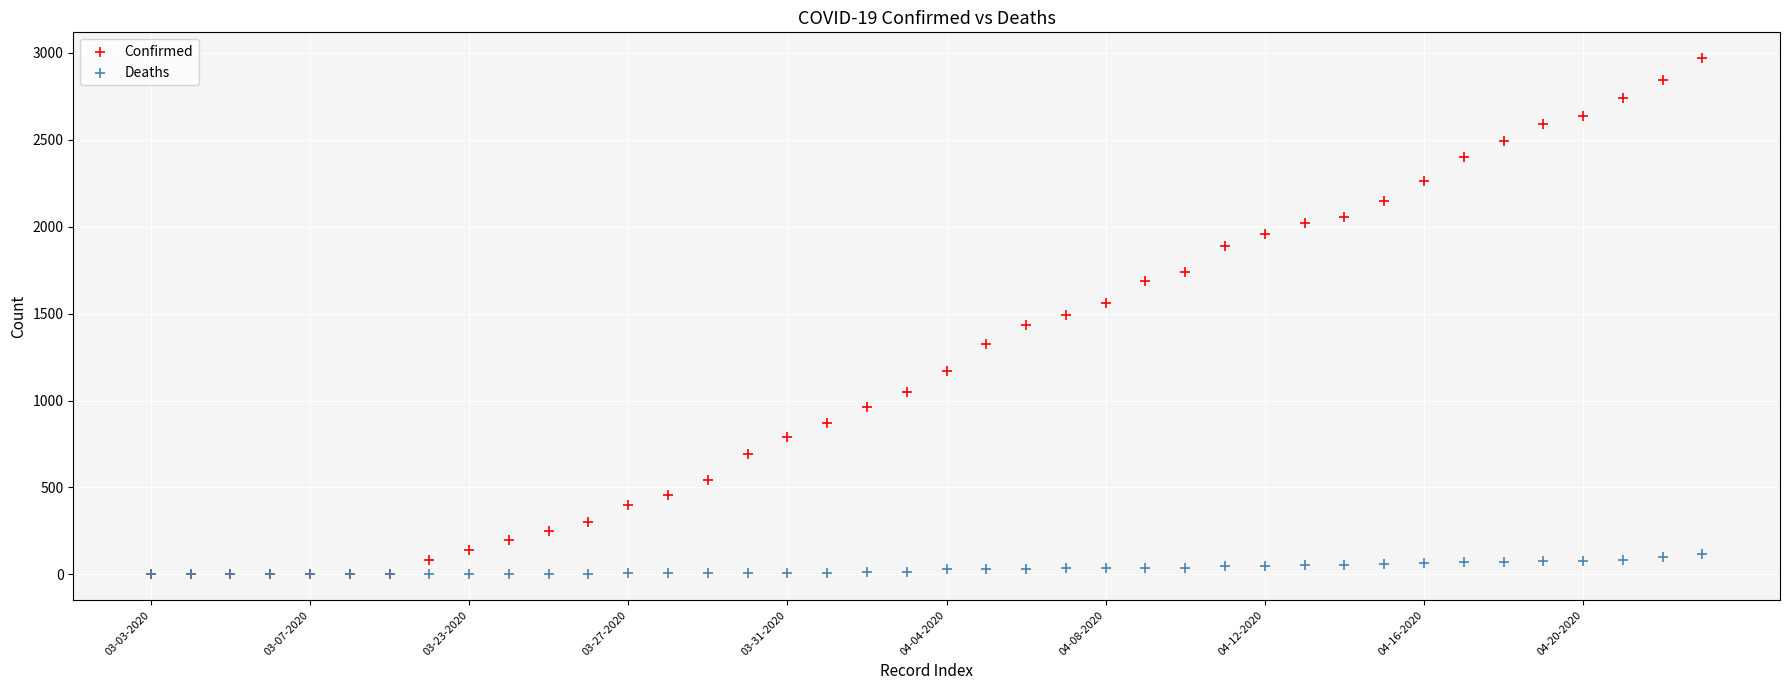

What are all the series names shown in the legend?

Confirmed, Deaths